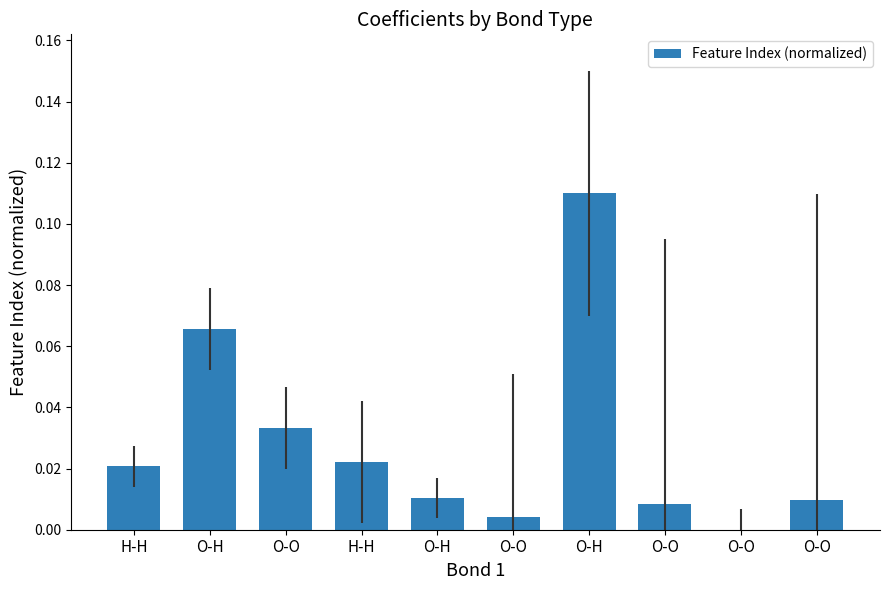

List the labels in order of value, largest first.

O-H, O-H, O-O, H-H, H-H, O-H, O-O, O-O, O-O, O-O